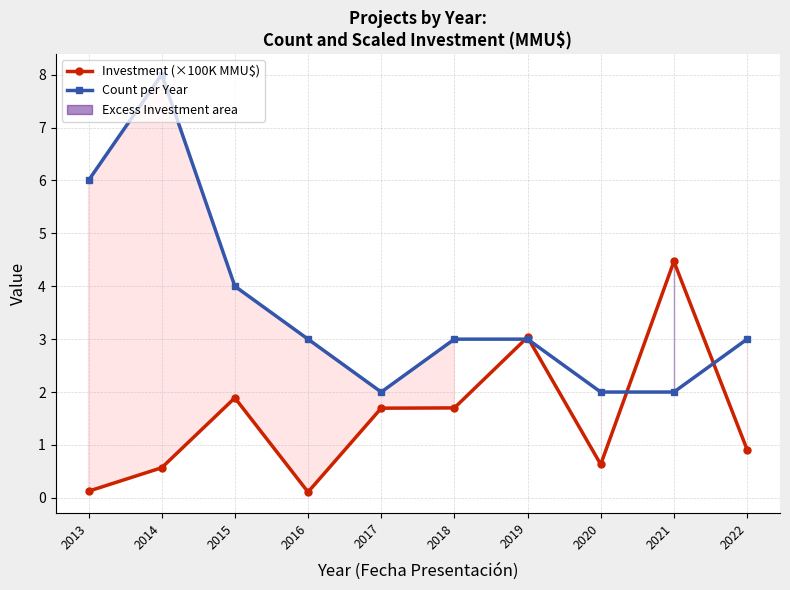

List the series in order of their peak value, highest first.

Count per Year, Investment (×100K MMU$)